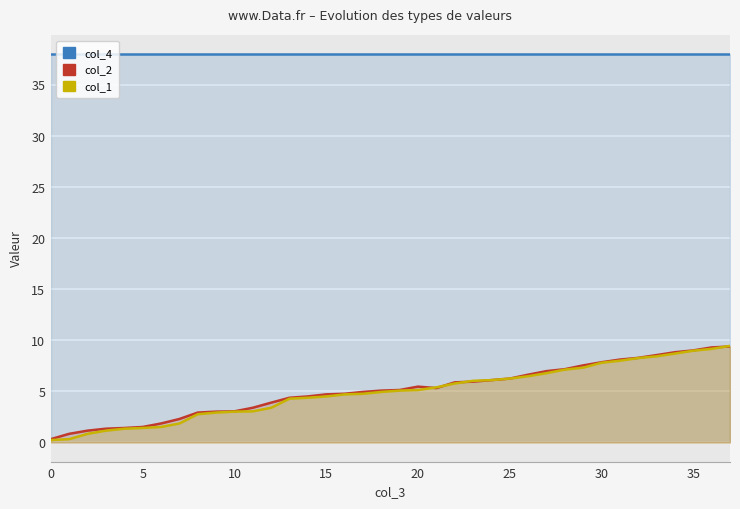

How many data points does each series have?

38